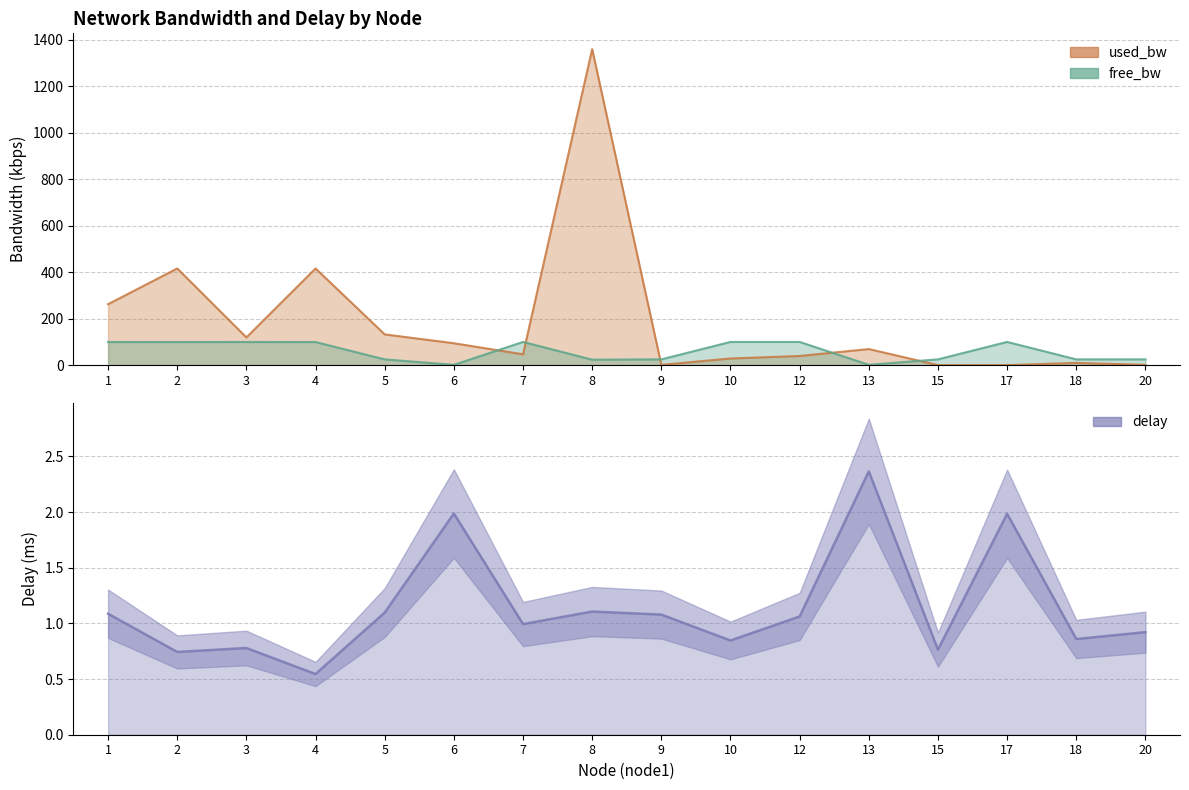

Rank the series by their maximum value, from highest to lowest.

used_bw, free_bw, delay